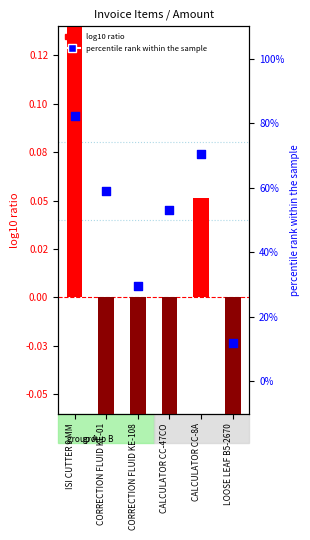

What are all the series names shown in the legend?

log10 ratio, percentile rank within the sample